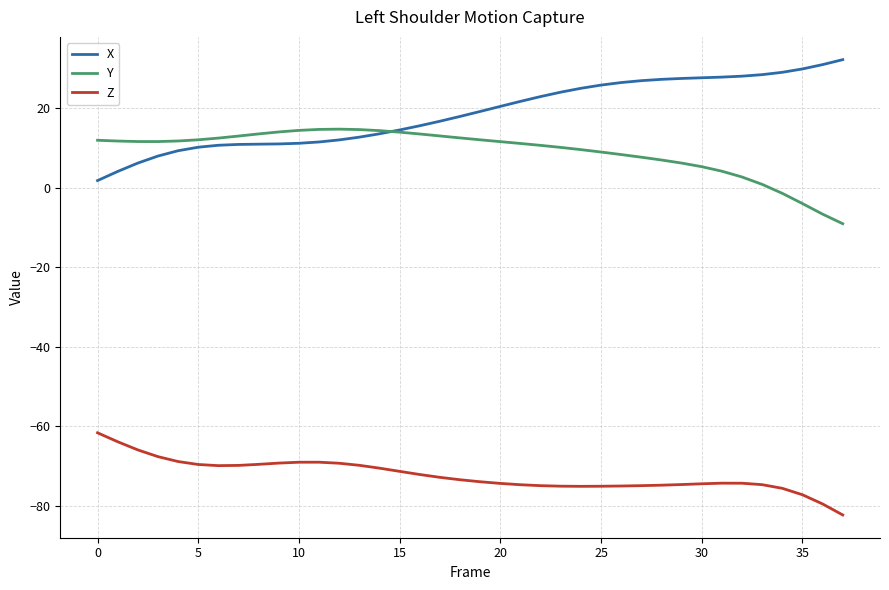

What is the difference between the maximum and minimum values in the Y series?

23.8